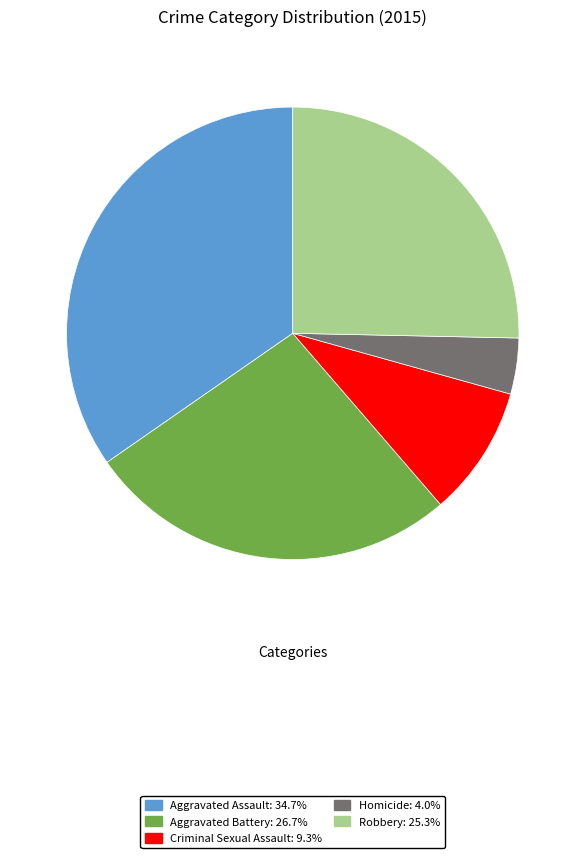

Does Aggravated Assault account for over 50% of the chart?

No